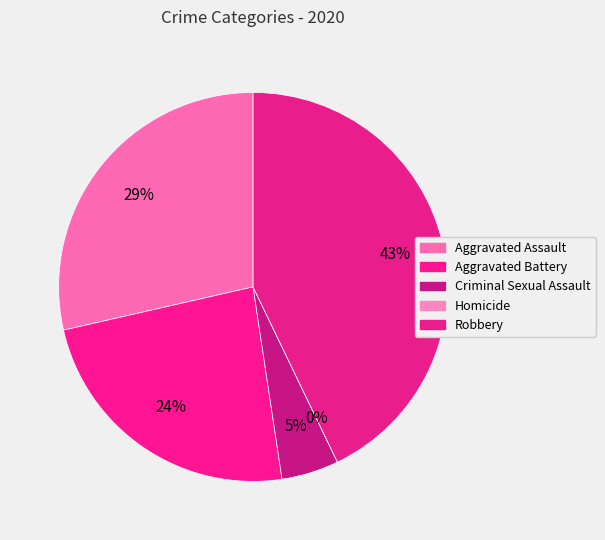

To the nearest percent, what is the difference between the largest and smallest slice percentages?

43%